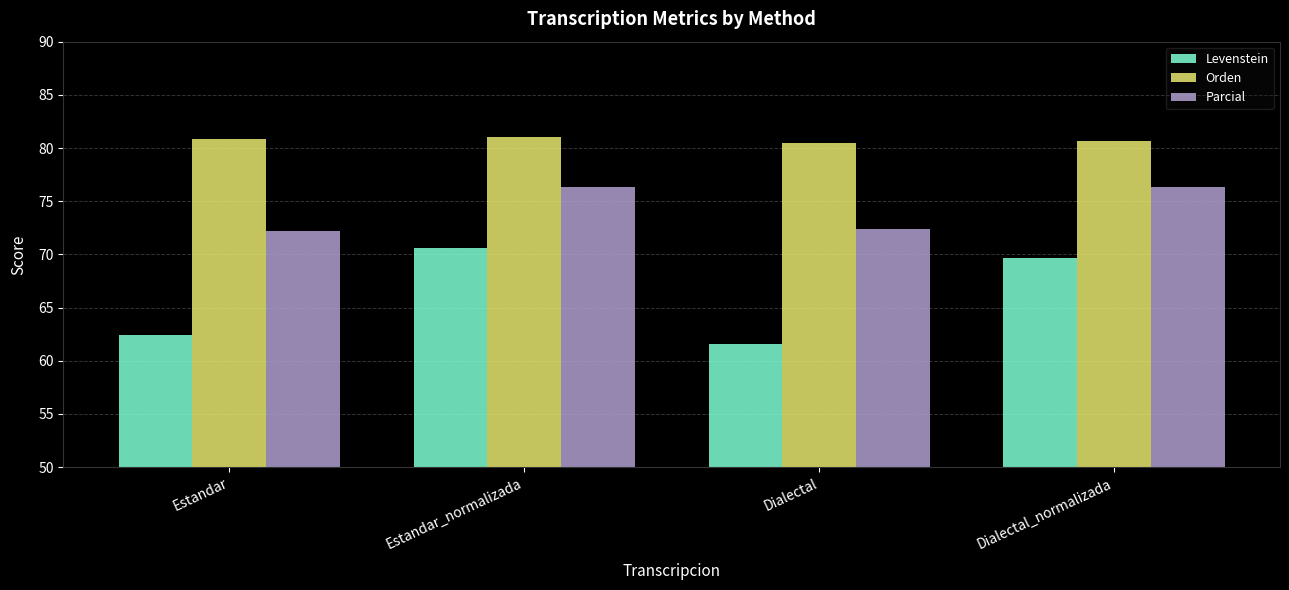

Is the value of Parcial at Estandar_normalizada greater than the value of Levenstein at Estandar_normalizada?

Yes